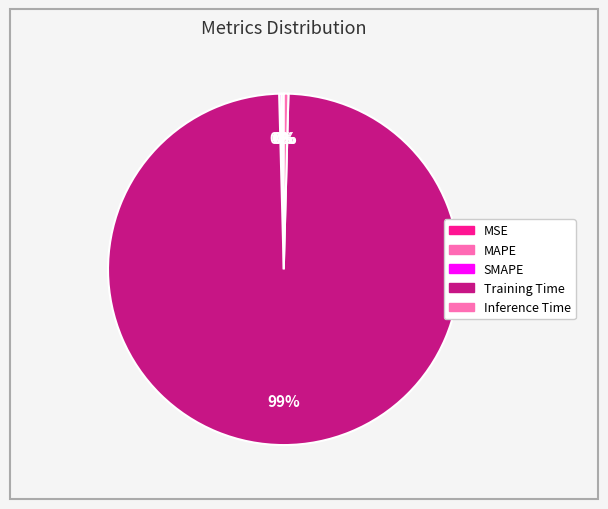

Count the number of slices in the pie.

5